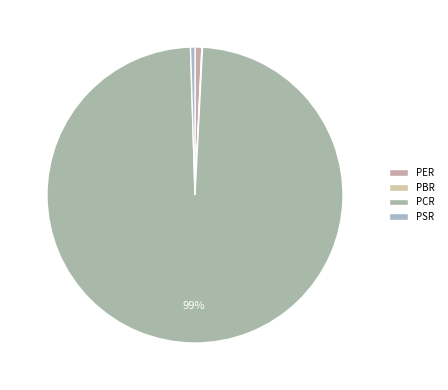

Does PCR account for over 50% of the chart?

Yes